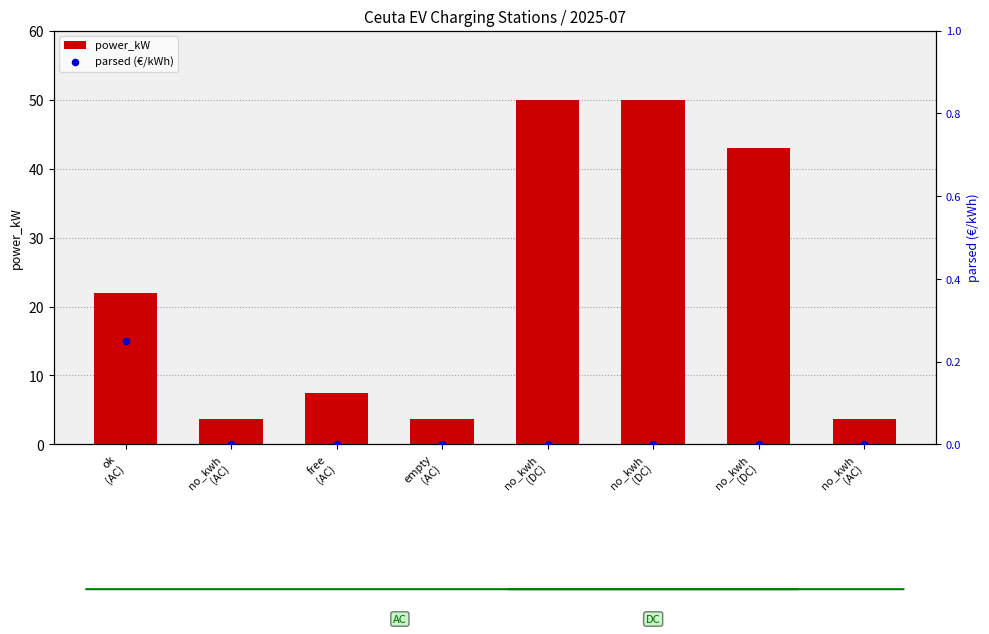

Which series has the largest total across all categories?

power_kW